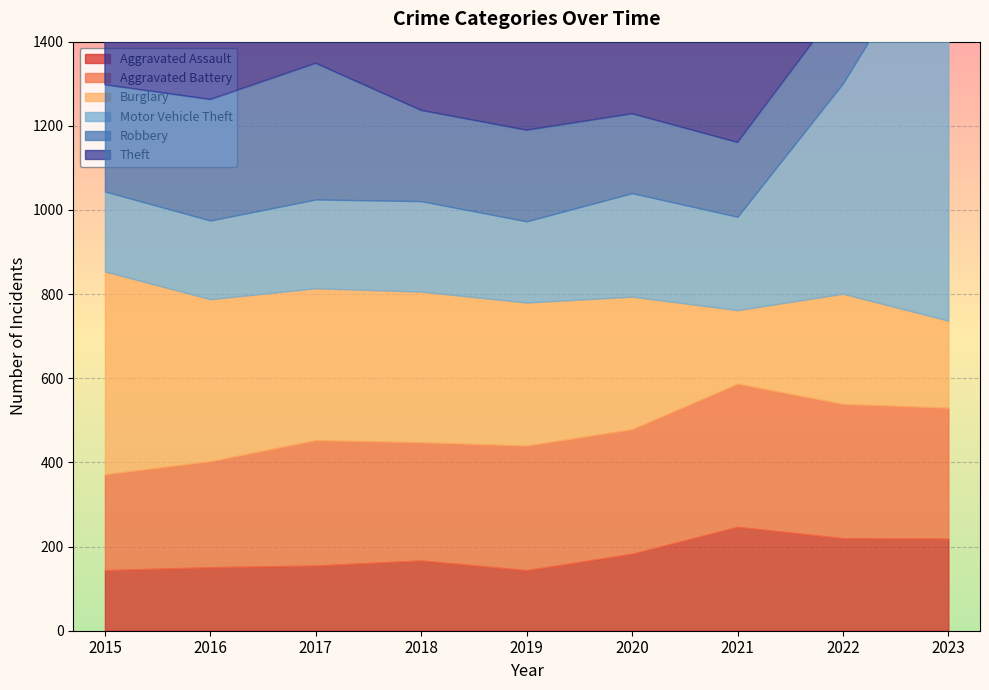

True or false: Aggravated Battery and Burglary intersect in this chart.

True